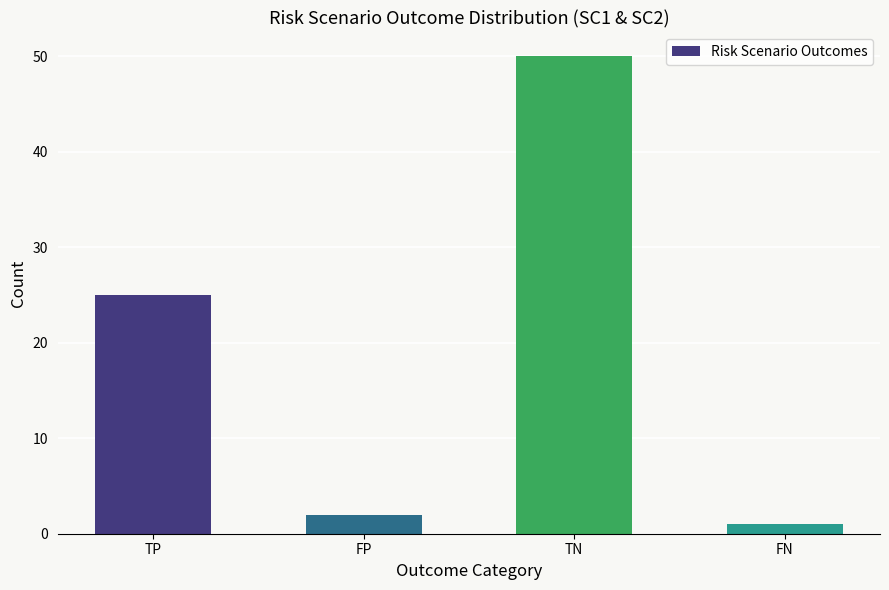

What is the average value?

20